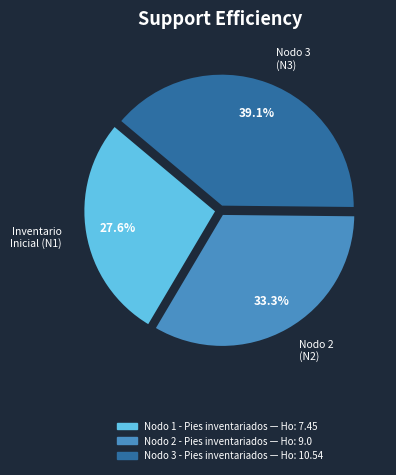

Is there a majority slice in this chart?

No